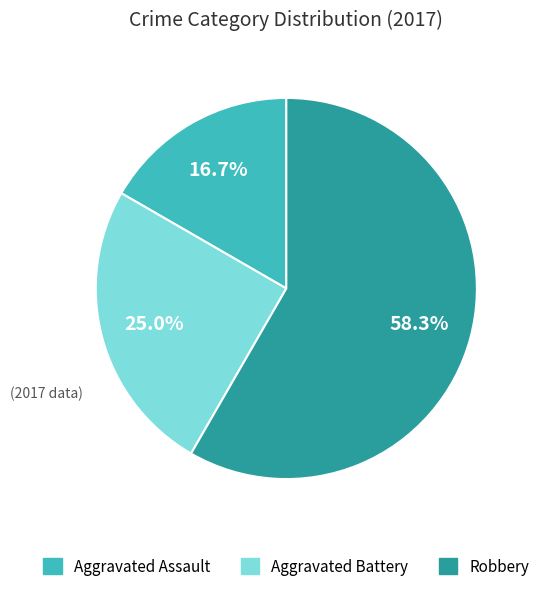

Rank the categories by value from highest to lowest.

Robbery, Aggravated Battery, Aggravated Assault